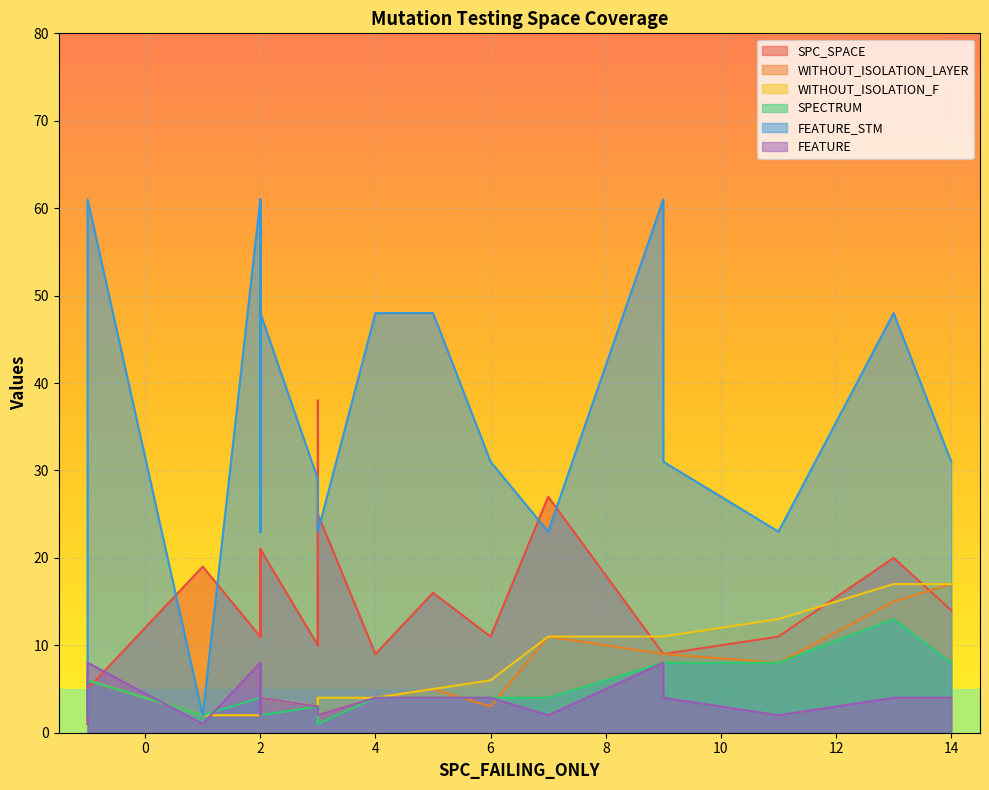

What is the minimum value for SPECTRUM?

1